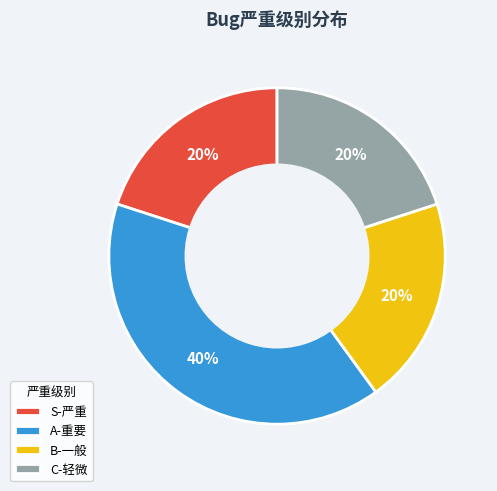

To the nearest percent, what portion does B-一般 represent?

20%